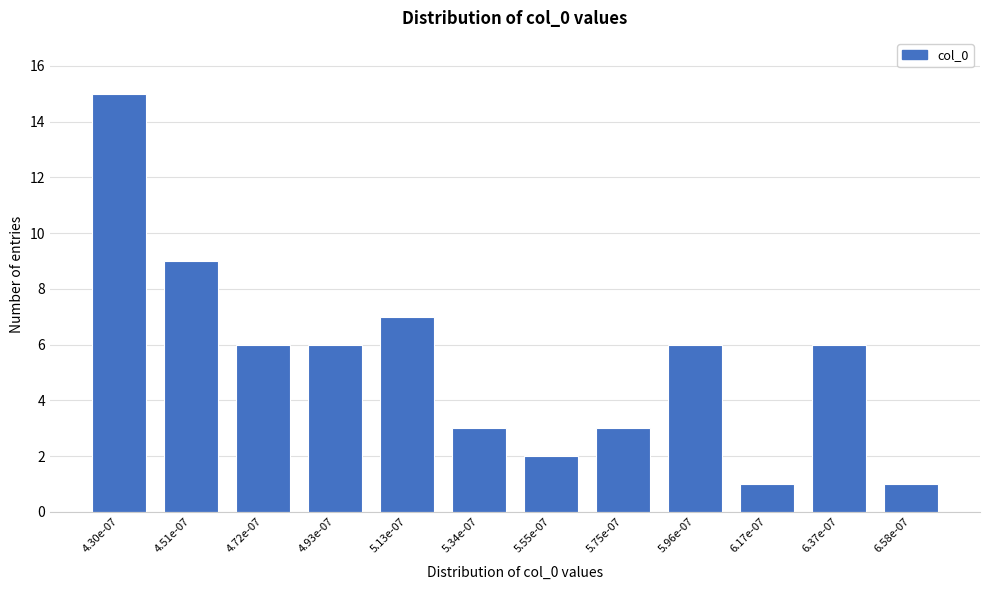

Reading left to right, what are all the values shown in this chart?

4.30e-07=15	4.51e-07=9	4.72e-07=6	4.93e-07=6	5.13e-07=7	5.34e-07=3	5.55e-07=2	5.75e-07=3	5.96e-07=6	6.17e-07=1	6.37e-07=6	6.58e-07=1